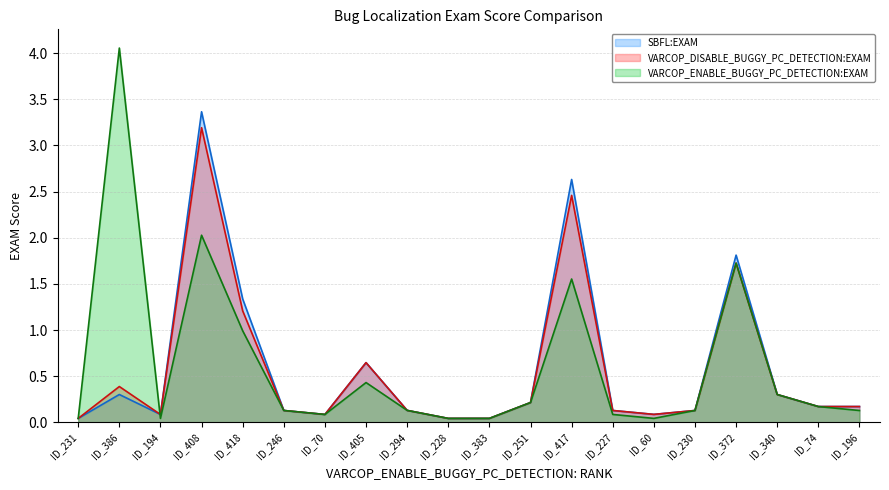

What is the difference between the SBFL:EXAM values at ID_70 and ID_196?

0.1